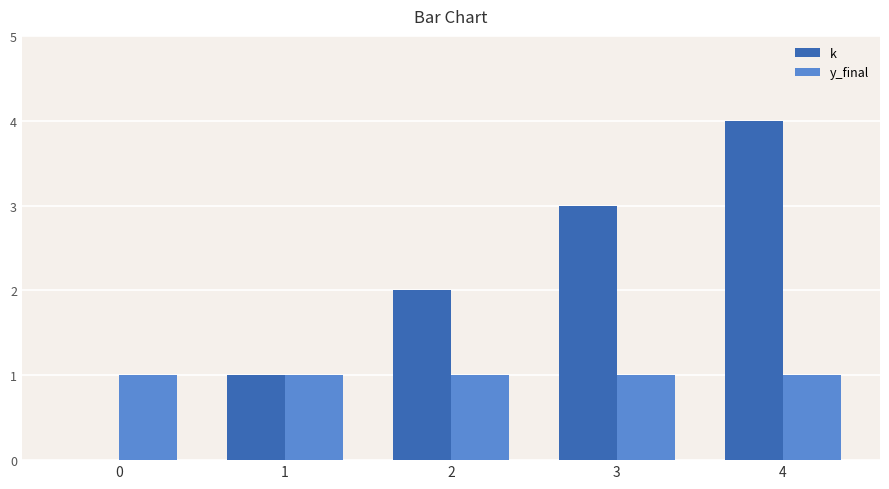

Count the number of categories in the chart.

5